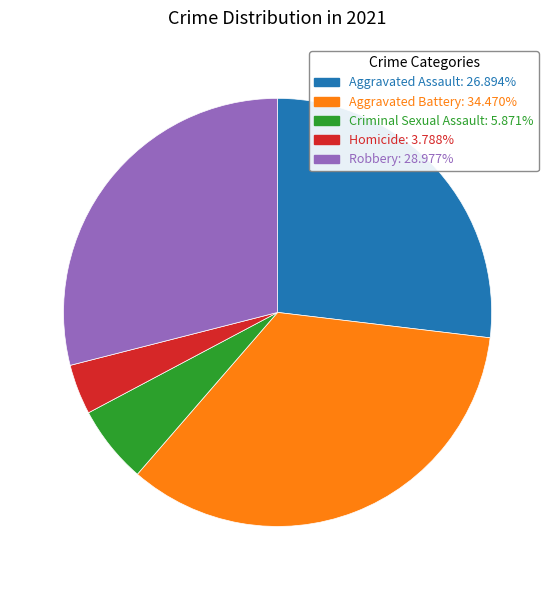

Which slice is the largest?

Aggravated Battery